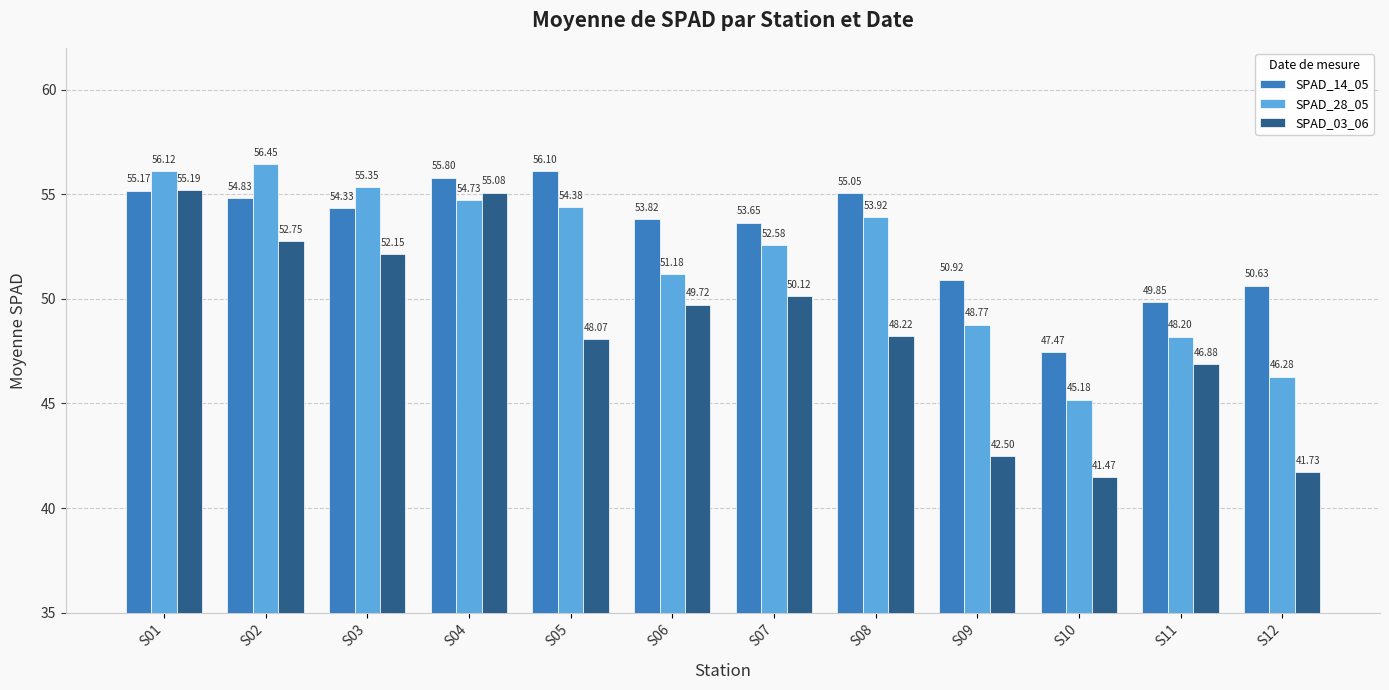

Which series has the largest range (max minus min)?

SPAD_03_06